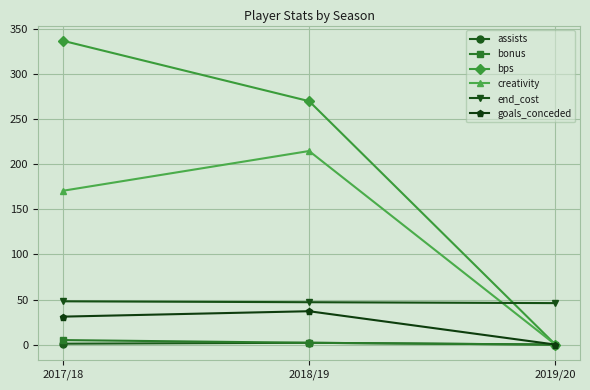

What is the label of the 3rd point from the left?

2019/20